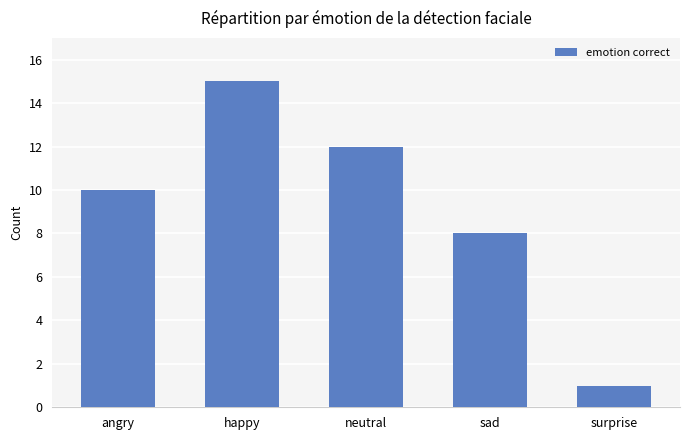

True or false: the data shows 10 at angry.

True